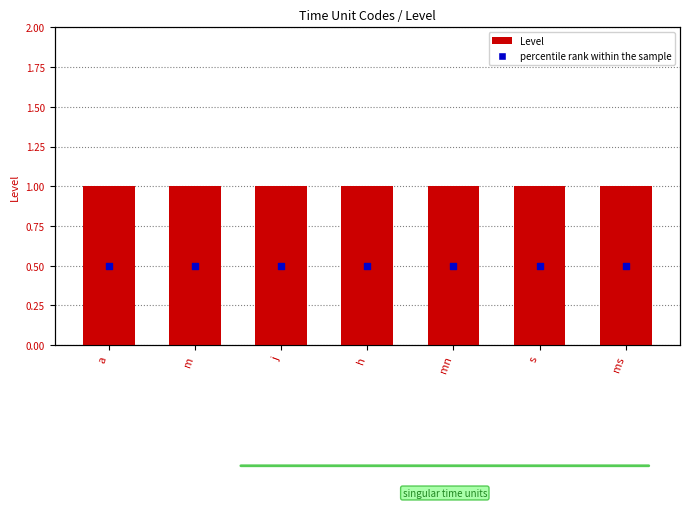

What is the total value across all series at h?

1.5